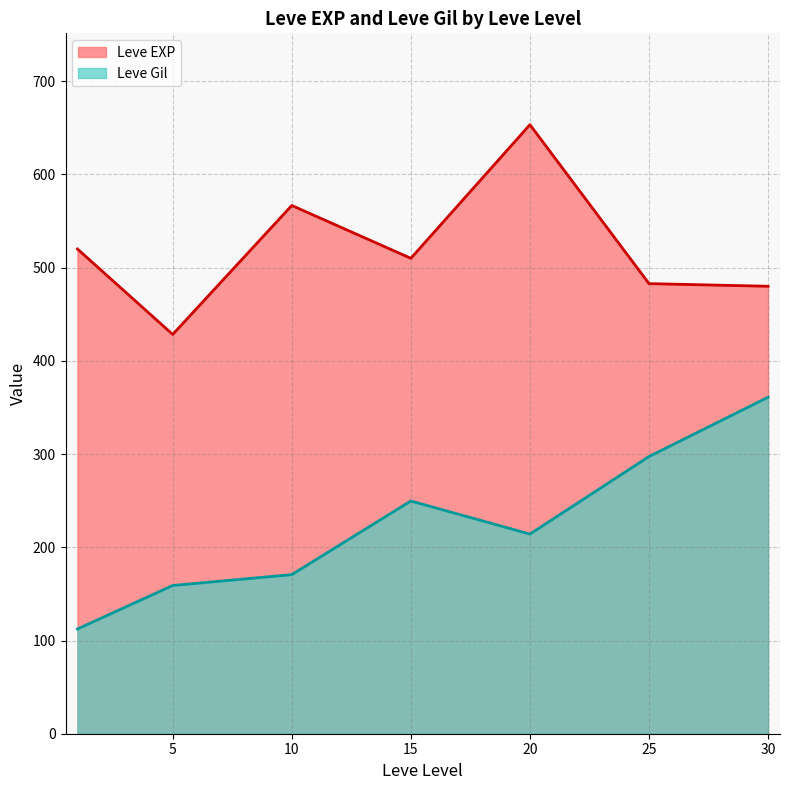

Which category has the highest value in the Leve Gil series?

30